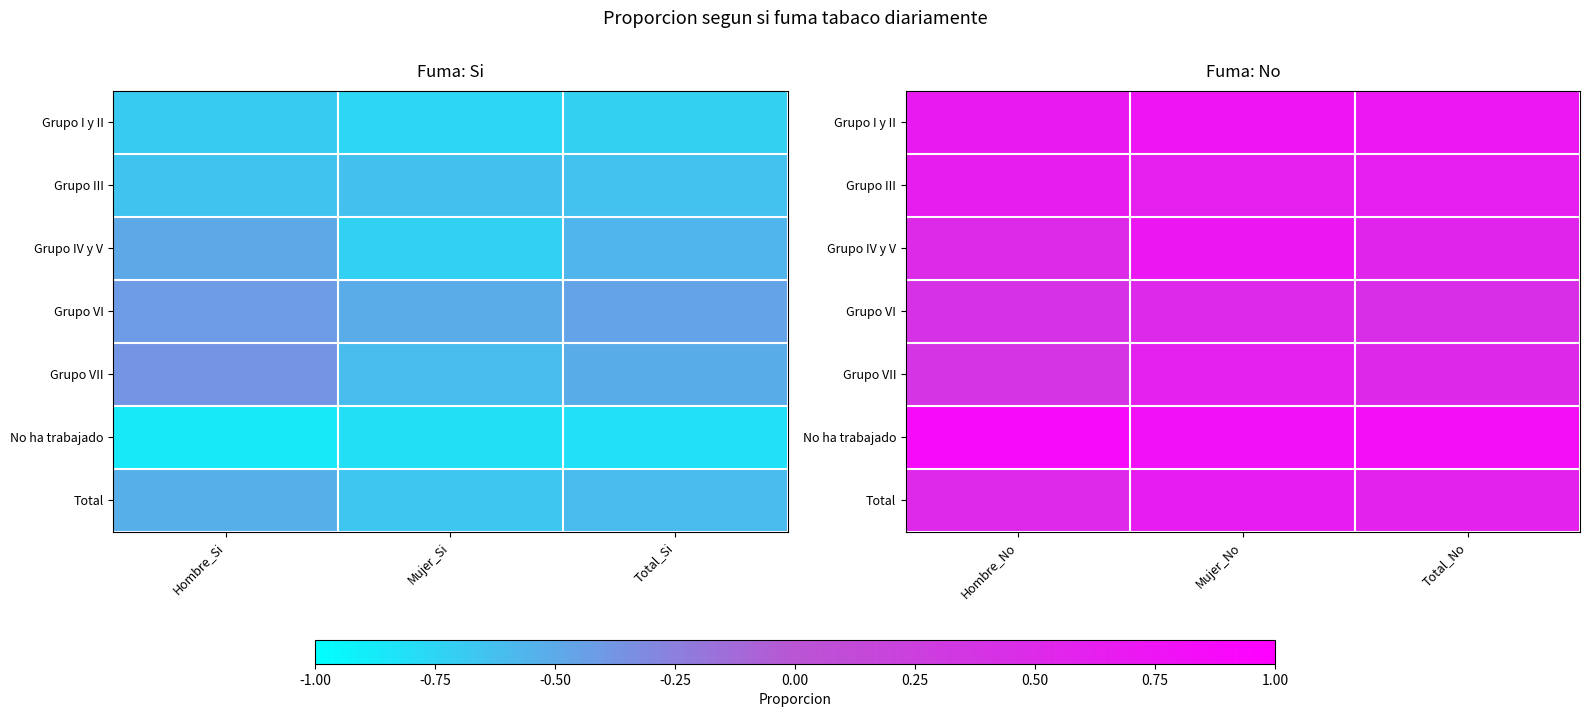

How many data points does each series have?

3